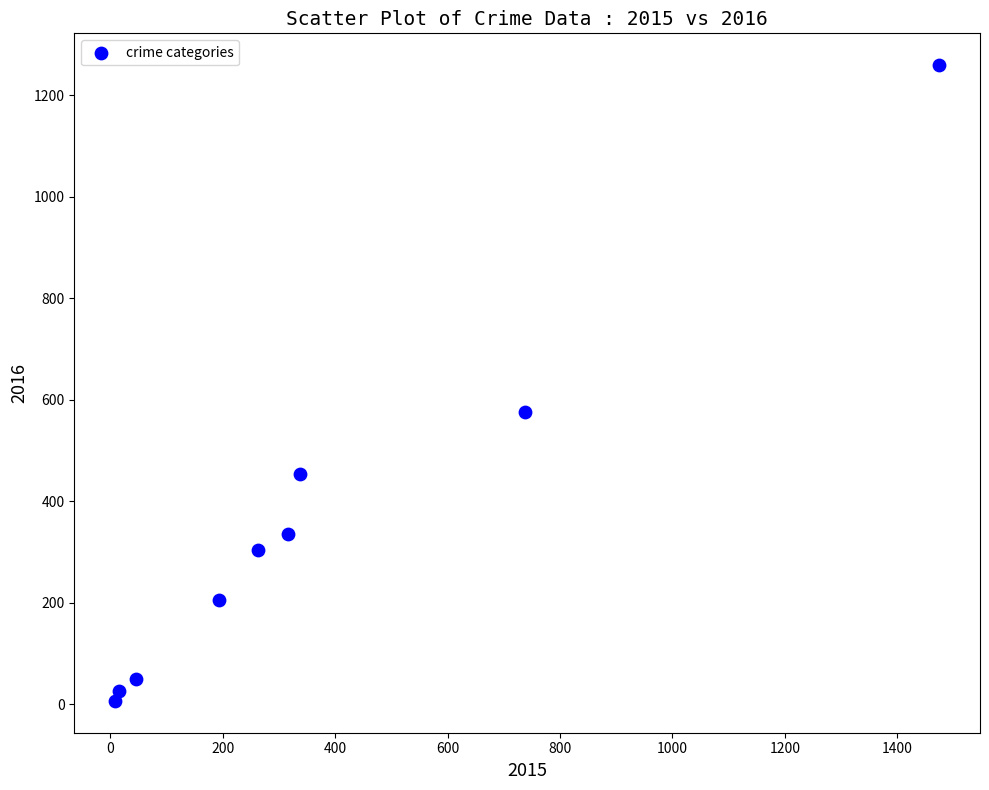

What is the range of Y values (max minus min)?

1252